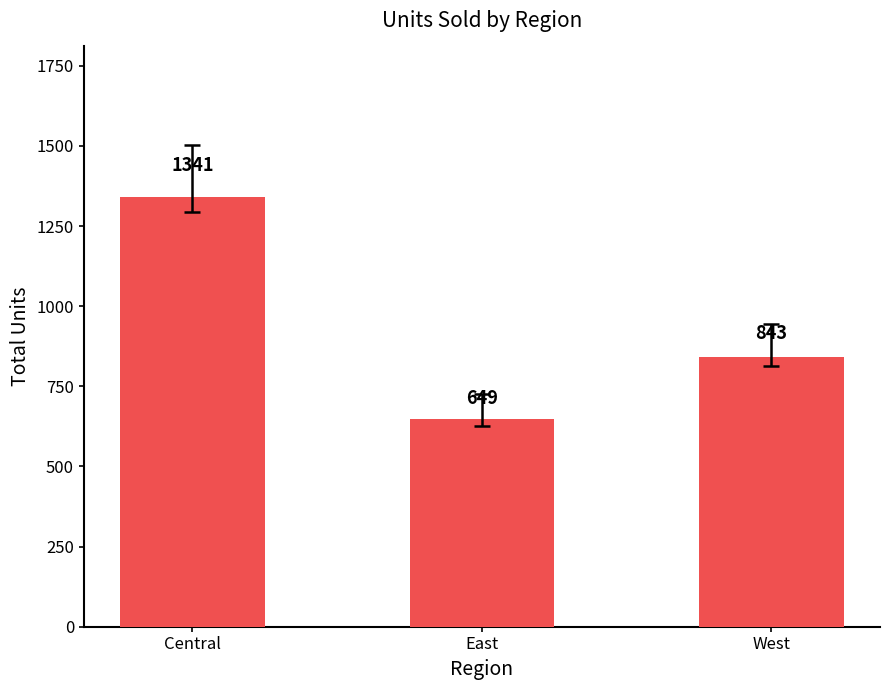

Where does the data first go above 843?

Central